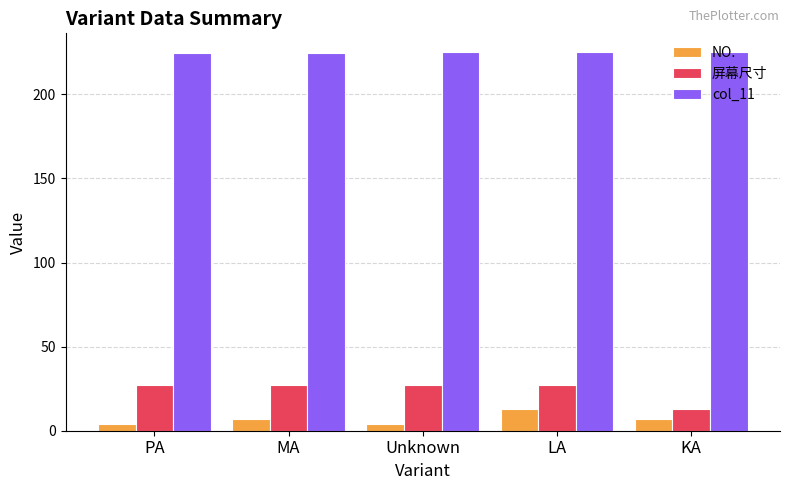

What position from the right is MA?

4